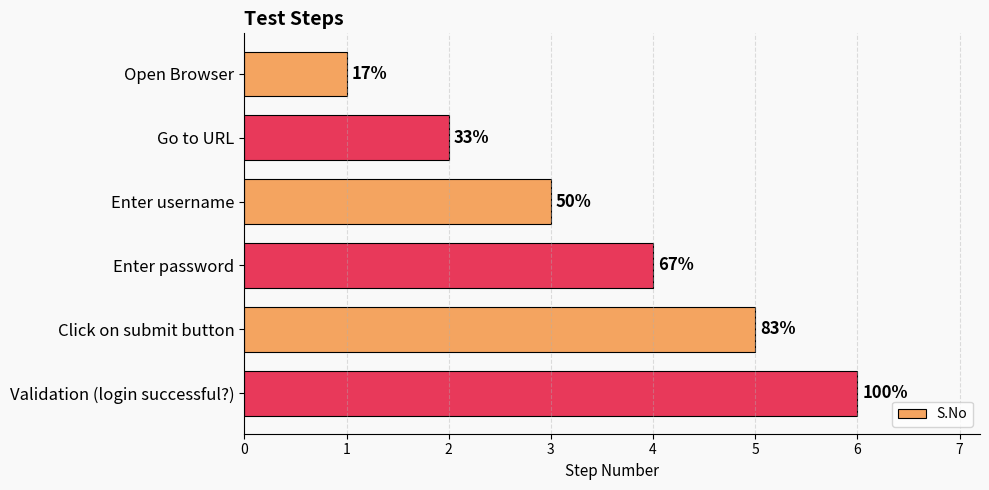

Does the chart contain any negative values?

No